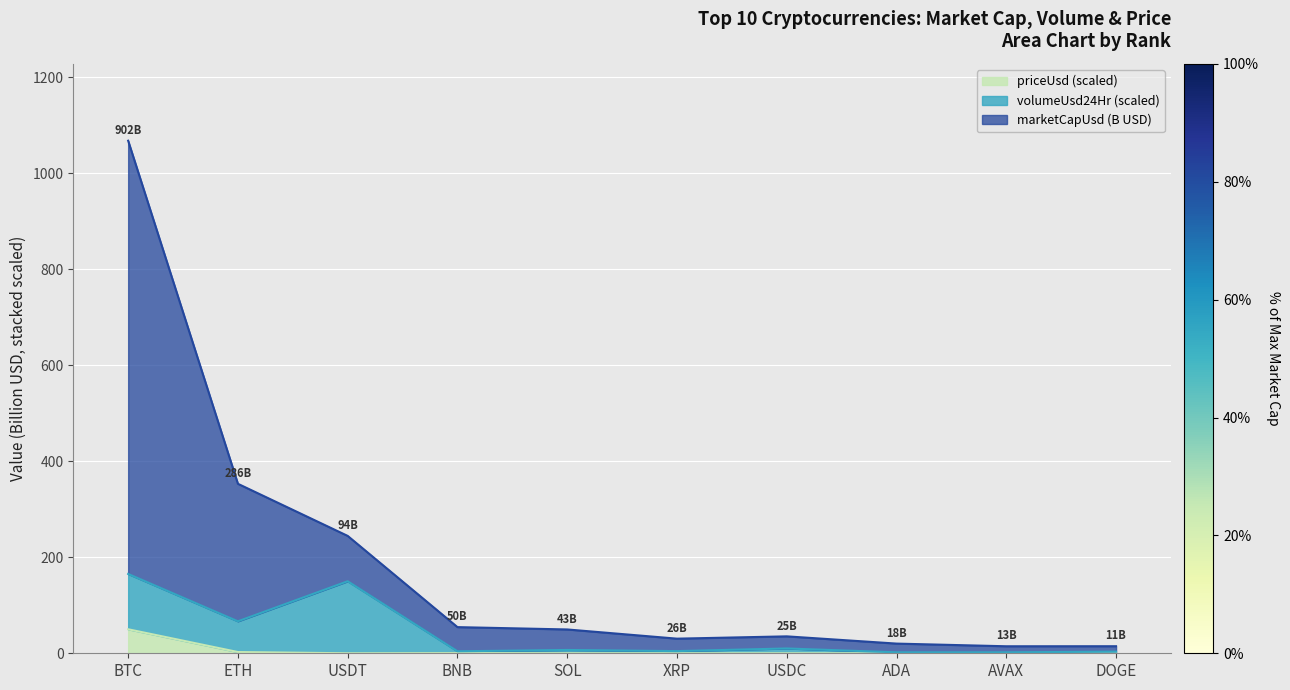

At which category does marketCapUsd reach its first local peak?

USDC